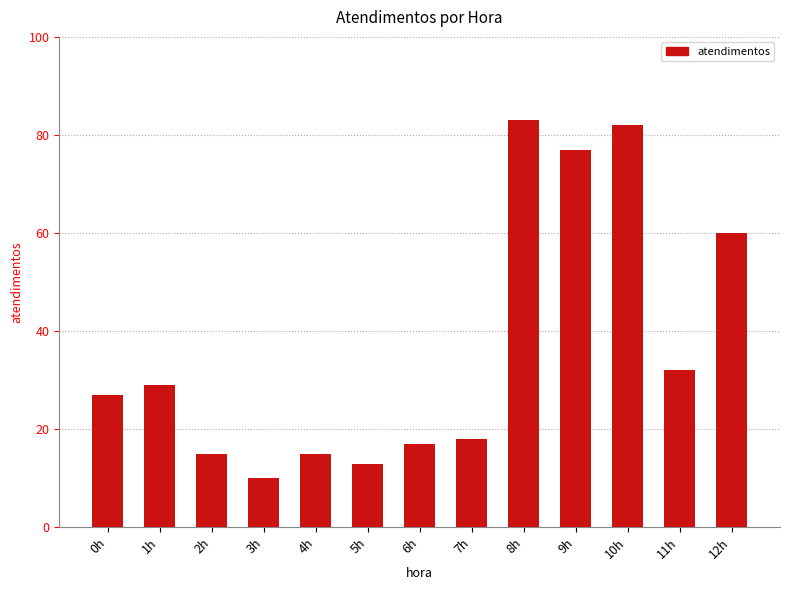

What is the difference between the values at 12h and 6h?

43